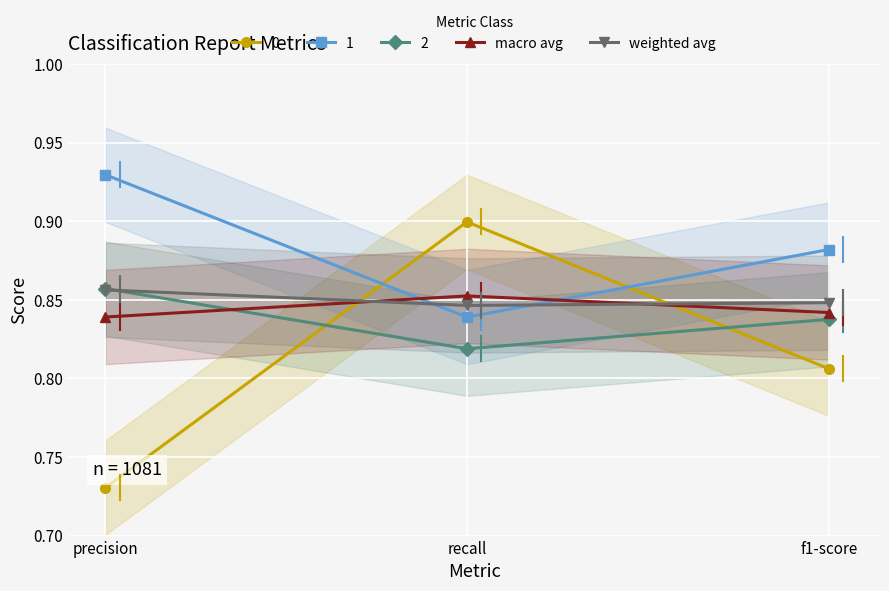

What position from the right is precision?

3